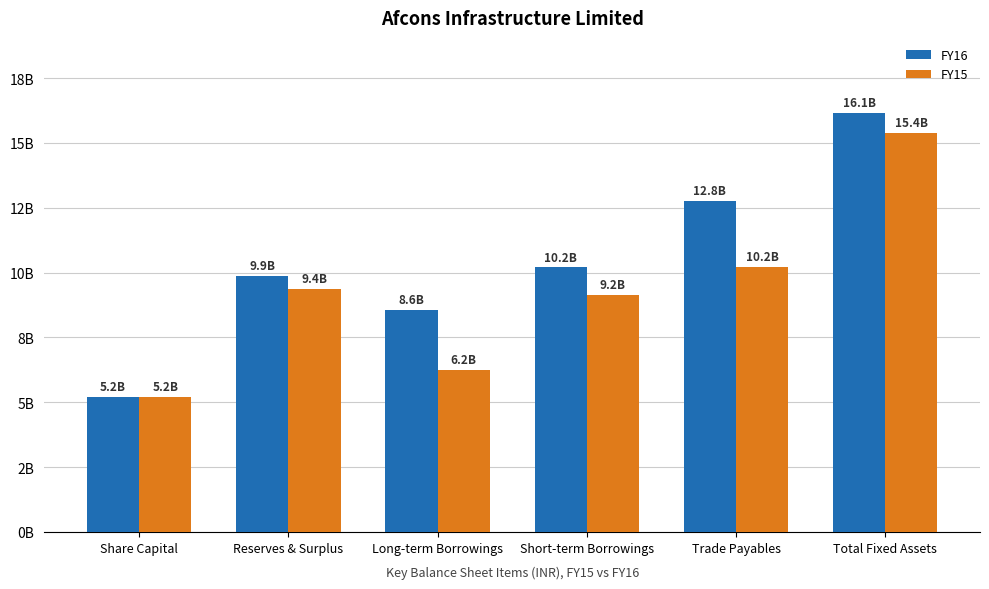

Which series has the largest total across all categories?

FY16